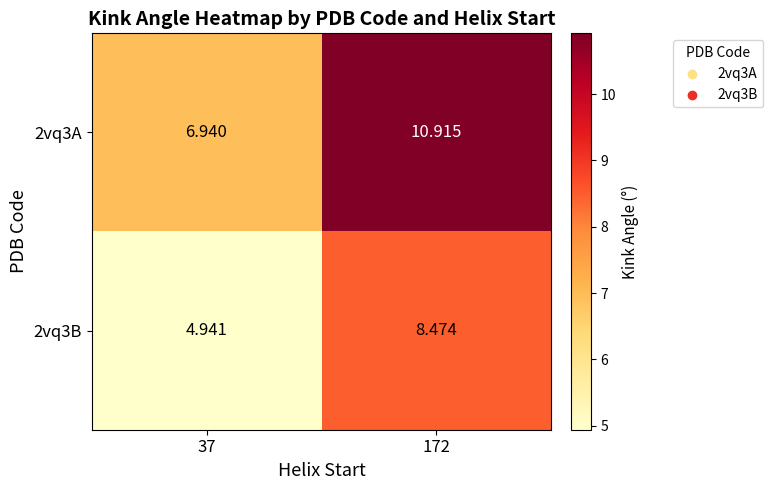

Is the value of 2vq3A at 37 greater than the value of 2vq3B at 172?

No